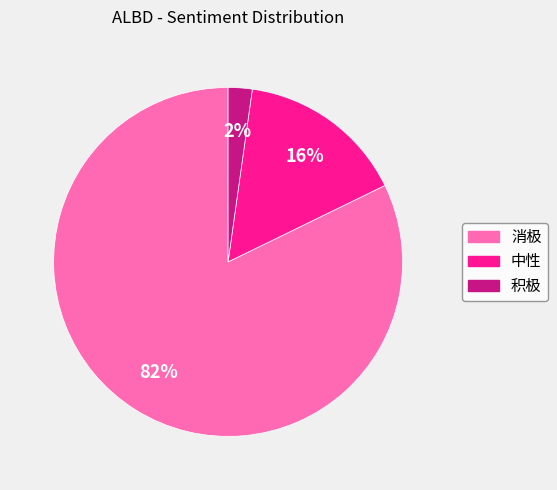

Which has a higher value, 积极 or 中性?

中性